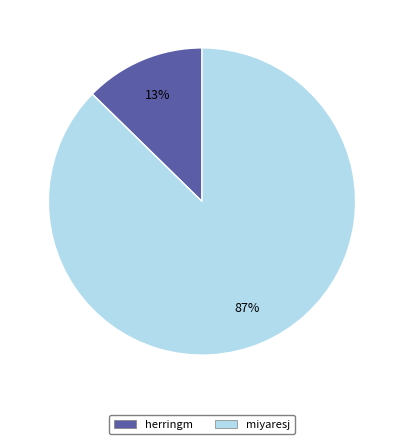

To the nearest percent, what portion does miyaresj represent?

87%